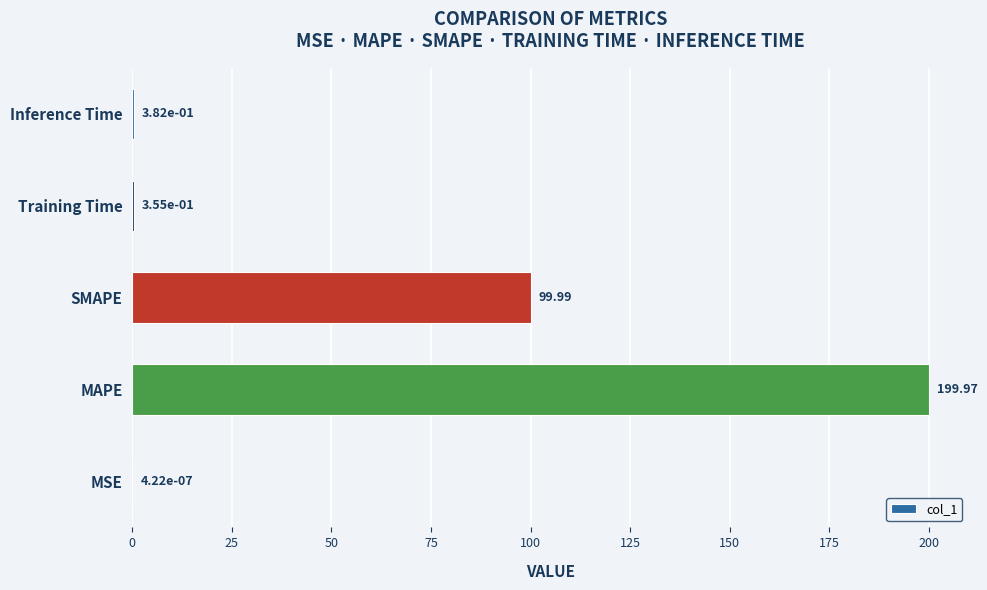

Which category has the highest value across all series?

MAPE